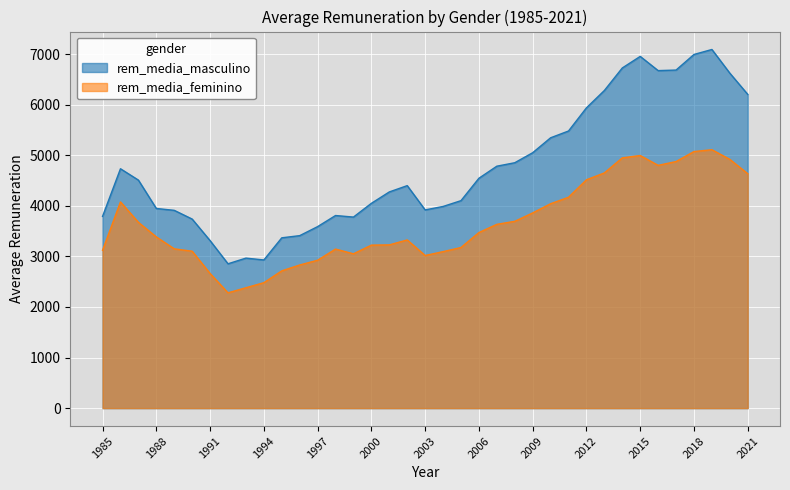

In rem_media_feminino, how many points are lower than both neighbors (excluding endpoints)?

4